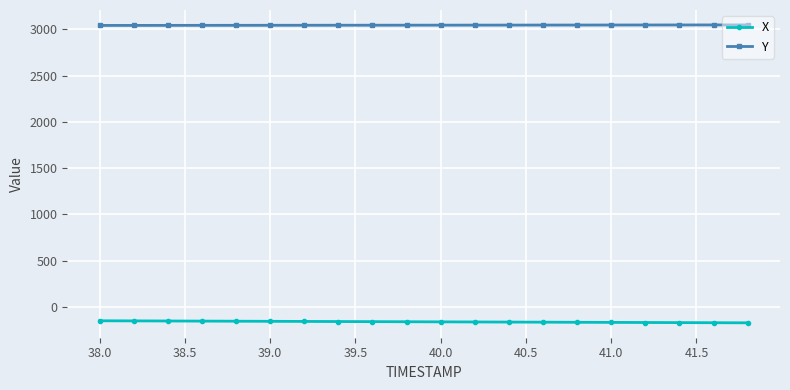

What is the average value of the Y series?

3044.6